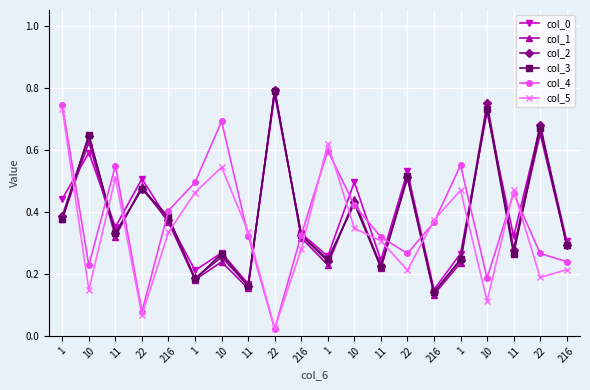

What is the sum of the col_1 values at 10 and 1?

1.0